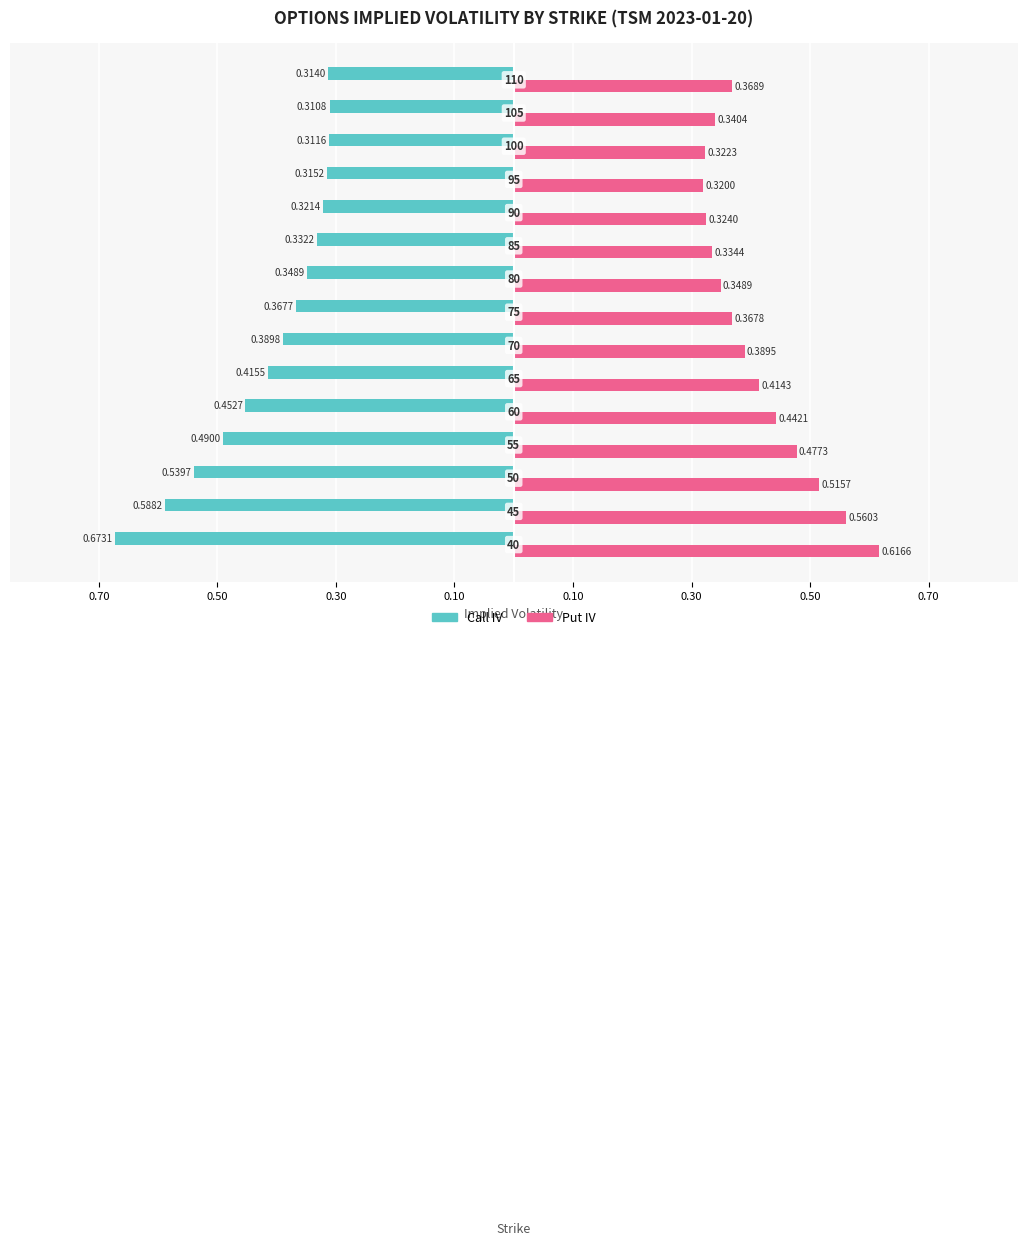

What is the value of the Put IV bar at the 14th from the left?

0.3